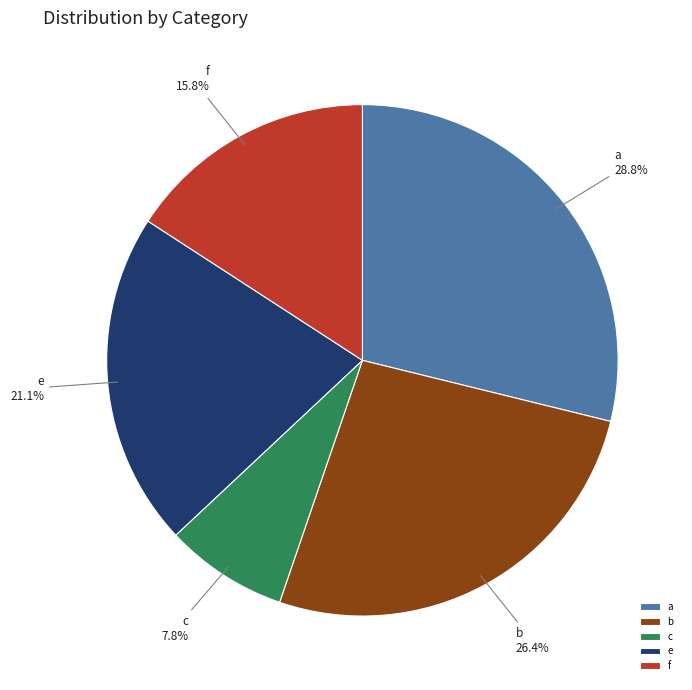

Between f and b, which is larger?

b